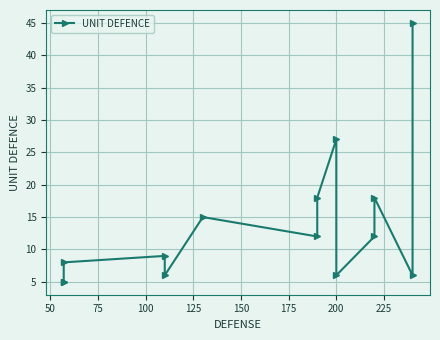

What is the smallest value displayed?

5